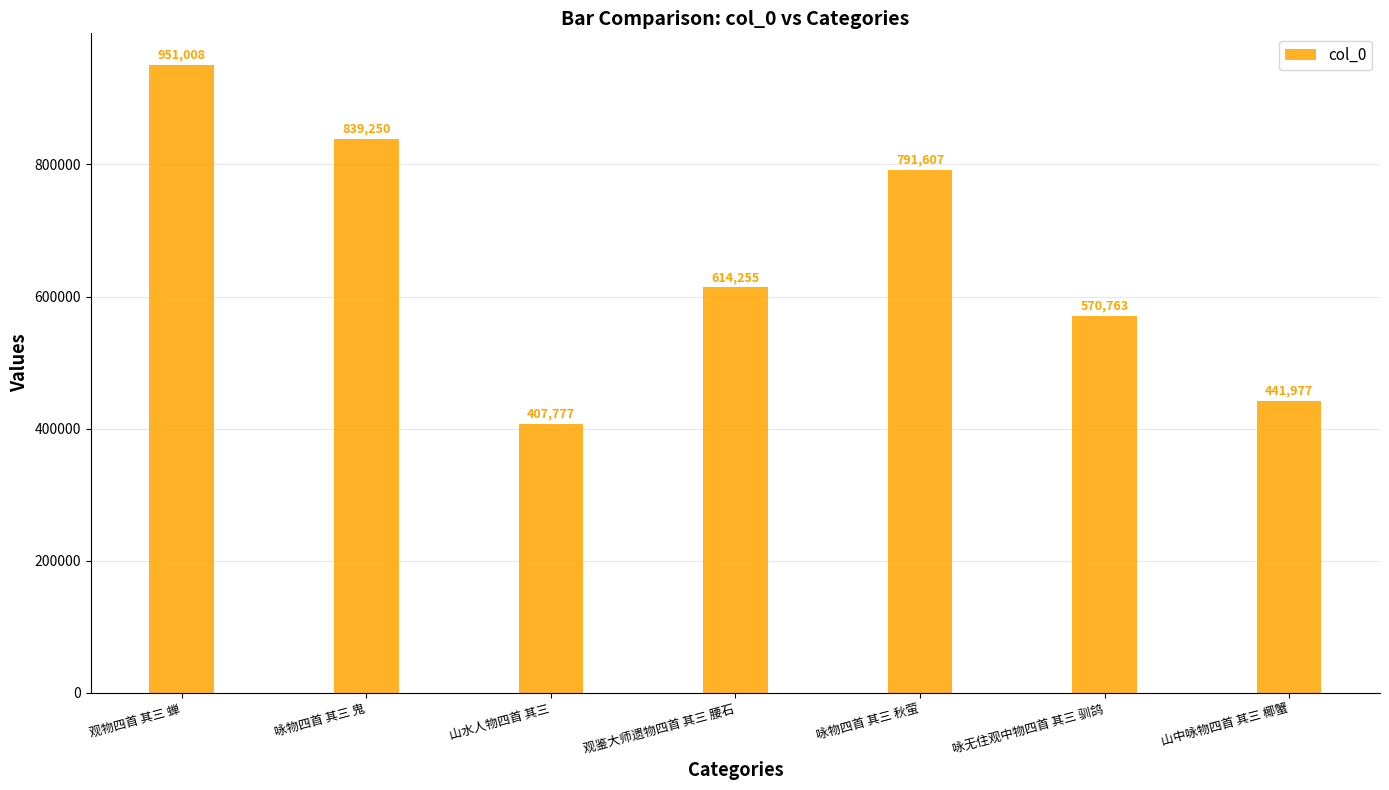

What is the change in value from 观鉴大师遗物四首 其三 腰石 to 咏物四首 其三 秋萤?

+177352